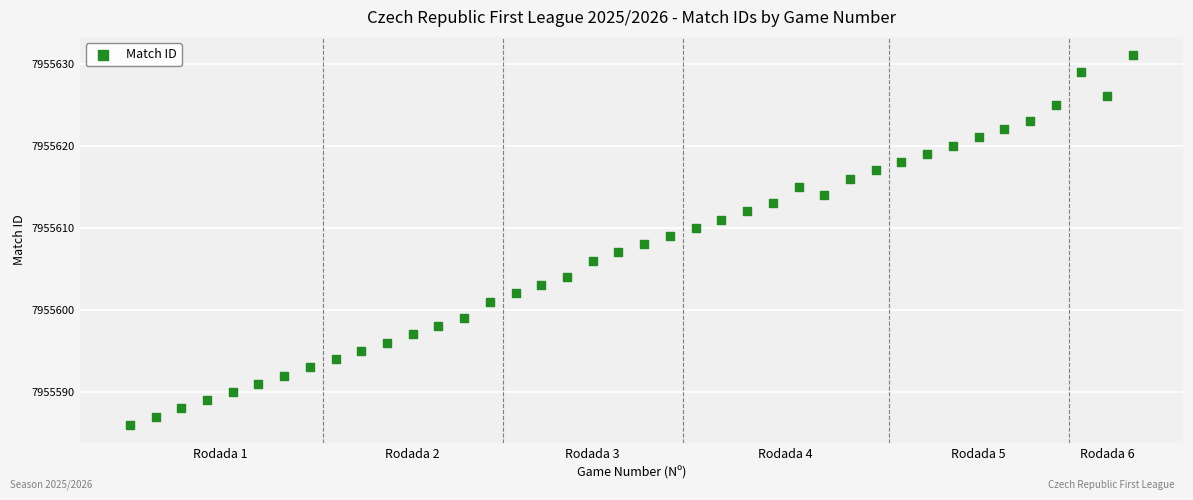

What is the range of Y values (max minus min)?

45